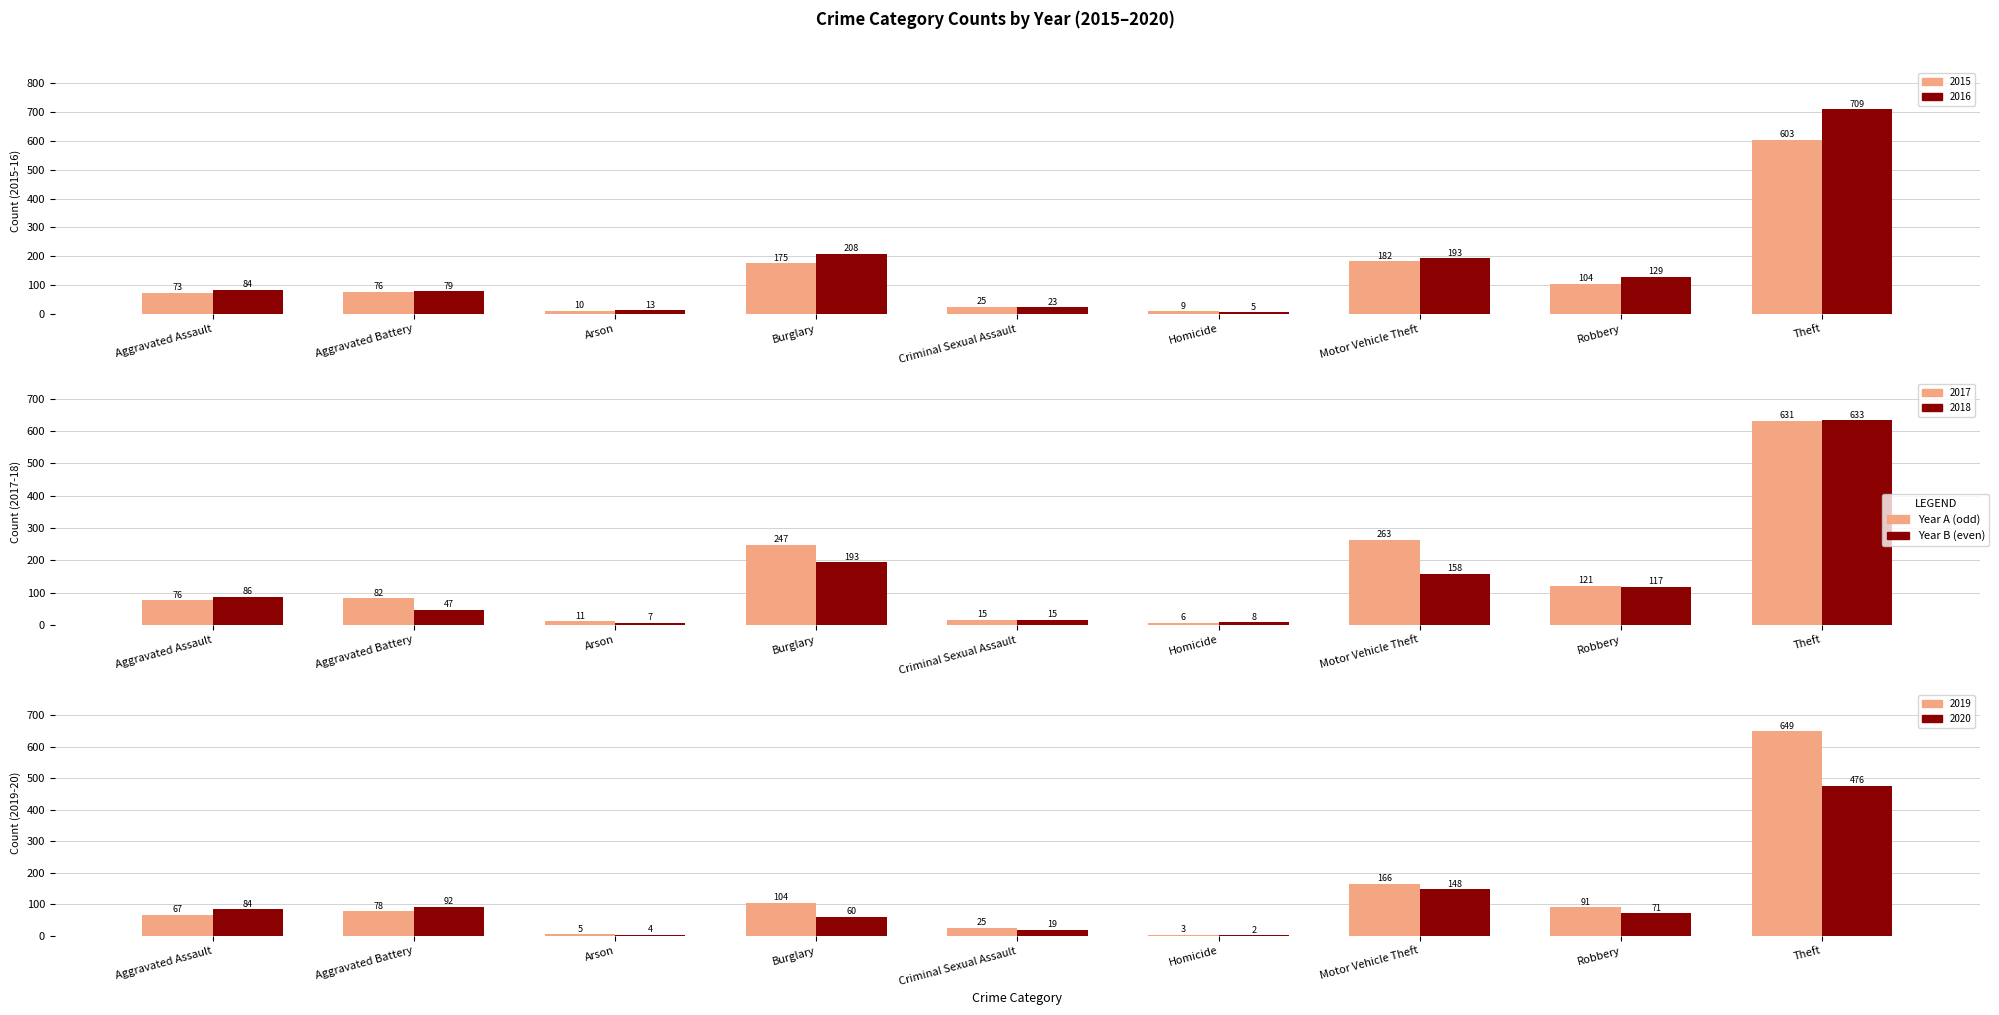

What position from the left is Aggravated Battery?

2